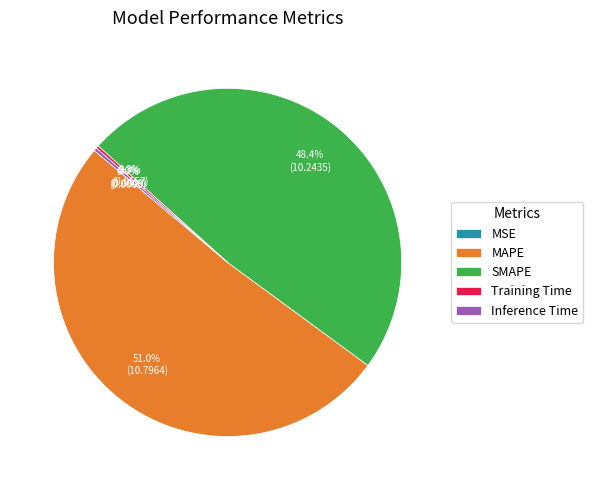

How much of the chart is everything except SMAPE?

51.6%